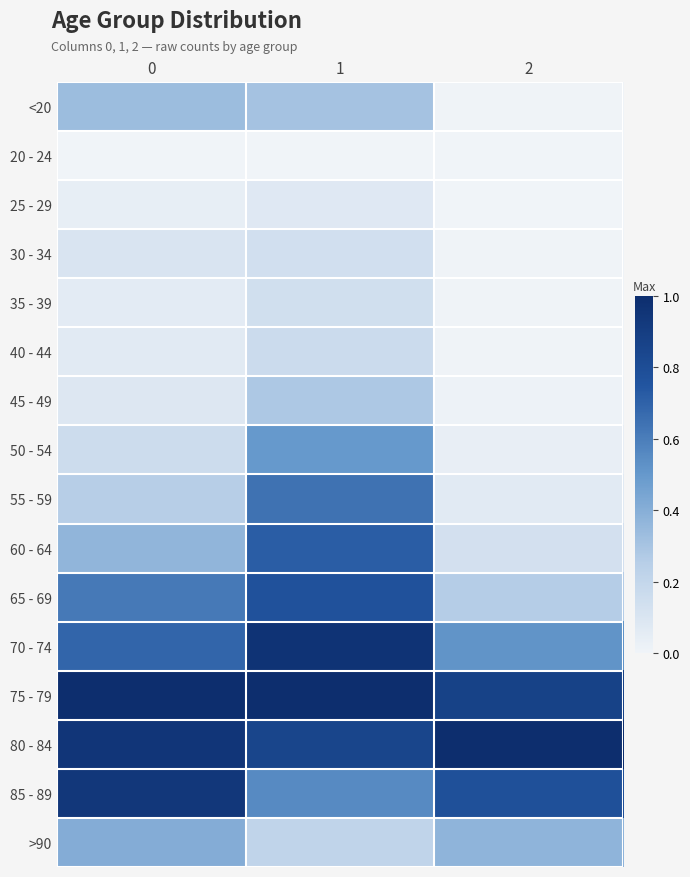

Reading left to right, transcribe all the data shown in this chart.

<20: 0=0.3	1=0.3	2=0.0
20 - 24: 0=0.0	1=0.0	2=0.0
25 - 29: 0=0.0	1=0.1	2=0.0
30 - 34: 0=0.1	1=0.1	2=0.0
35 - 39: 0=0.1	1=0.1	2=0.0
40 - 44: 0=0.1	1=0.2	2=0.0
45 - 49: 0=0.1	1=0.3	2=0.0
50 - 54: 0=0.2	1=0.5	2=0.0
55 - 59: 0=0.3	1=0.6	2=0.1
60 - 64: 0=0.4	1=0.7	2=0.1
65 - 69: 0=0.6	1=0.8	2=0.3
70 - 74: 0=0.7	1=1.0	2=0.5
75 - 79: 0=1.0	1=1.0	2=0.9
80 - 84: 0=0.9	1=0.9	2=1.0
85 - 89: 0=0.9	1=0.6	2=0.8
>90: 0=0.4	1=0.2	2=0.4